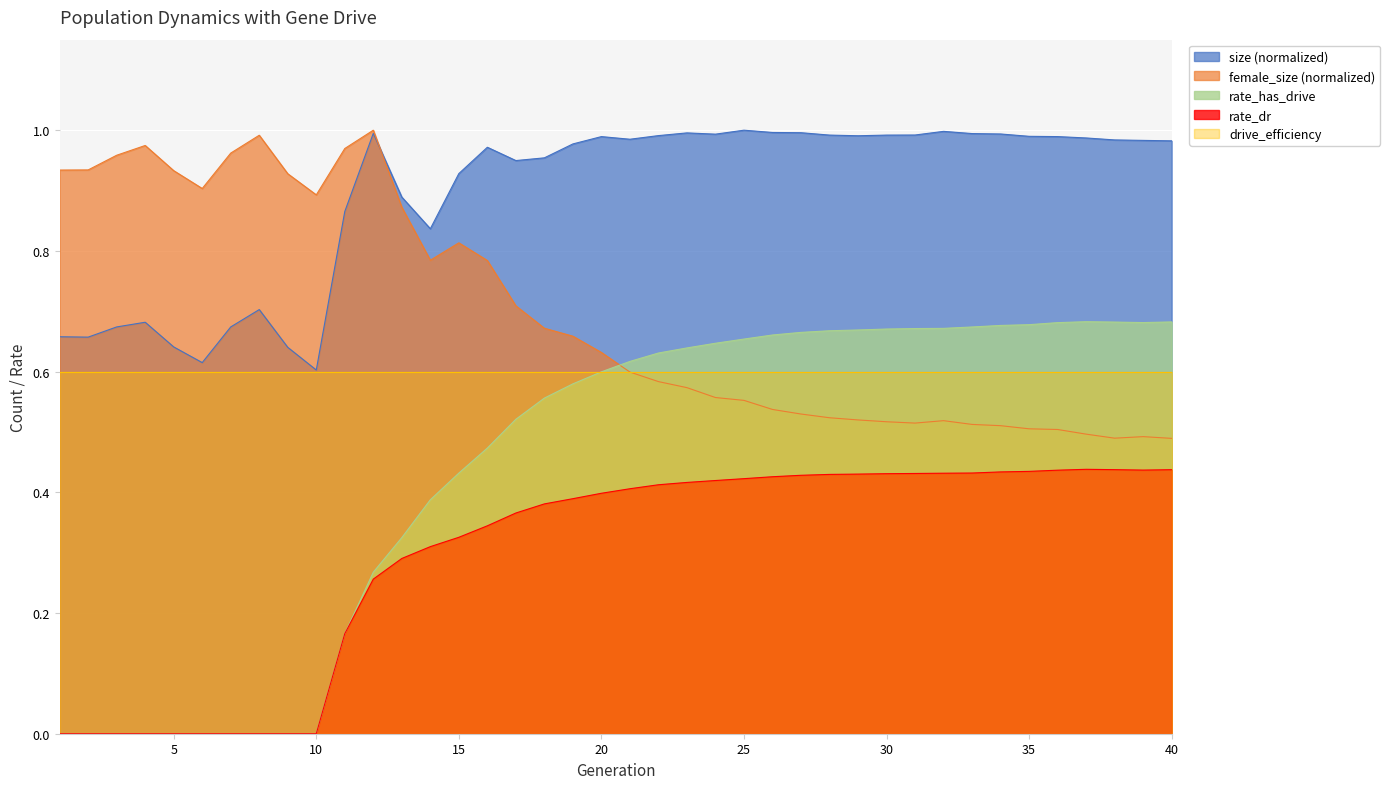

The rate_dr series shows 0.4 at 24. True or false?

True